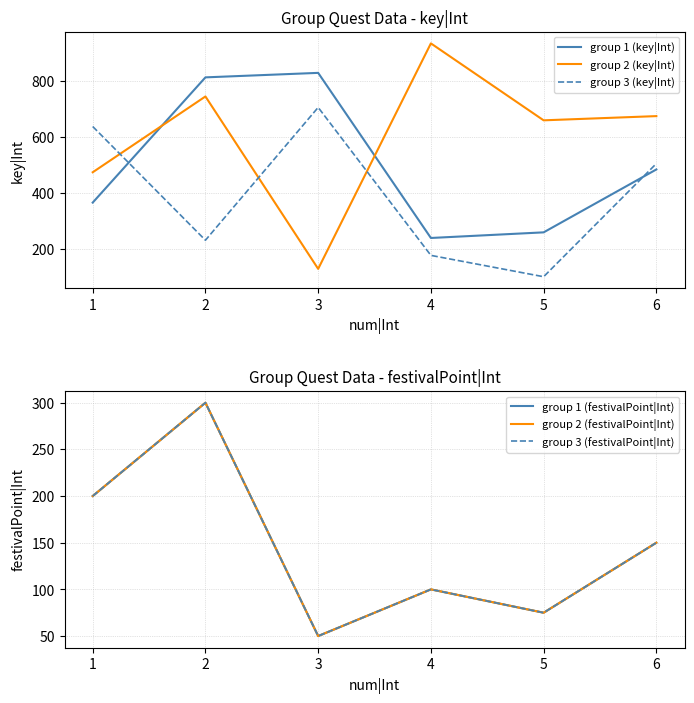

Which series has the widest spread of values?

group 2 (key|Int)